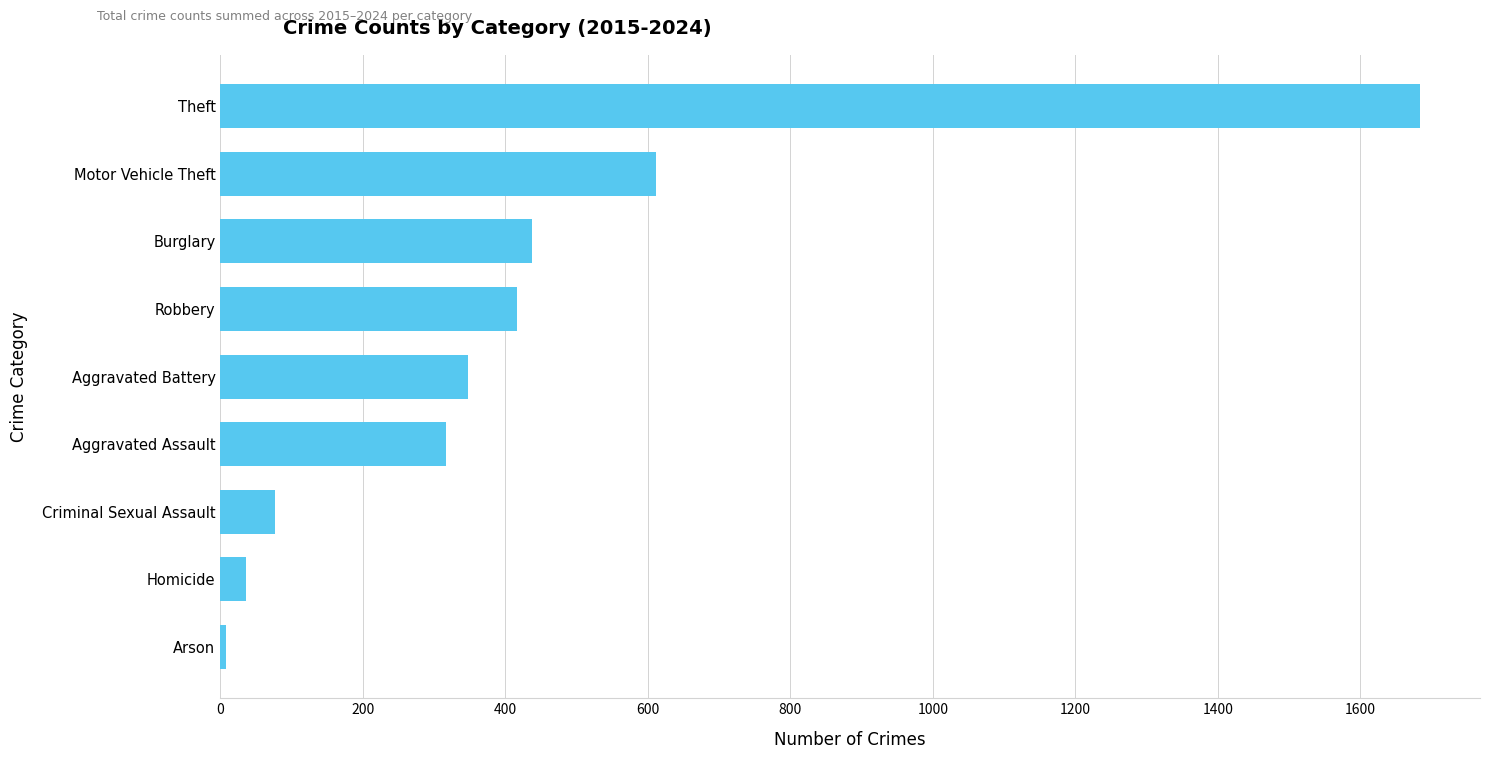

Approximately how many times larger is the value at Burglary compared to Aggravated Battery?

1.3